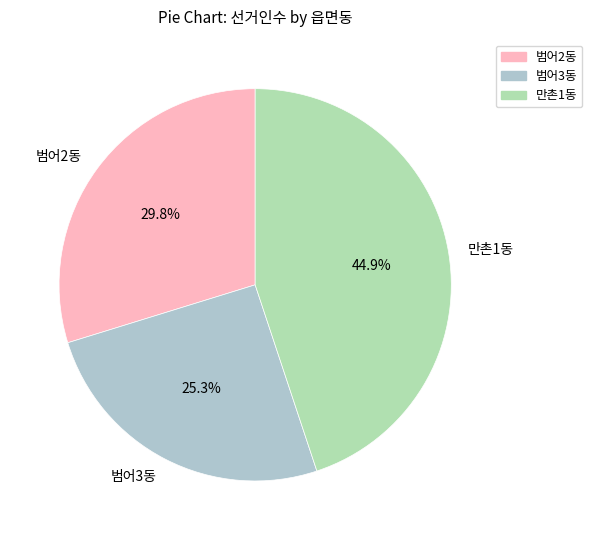

What is the largest slice in the pie chart?

만촌1동